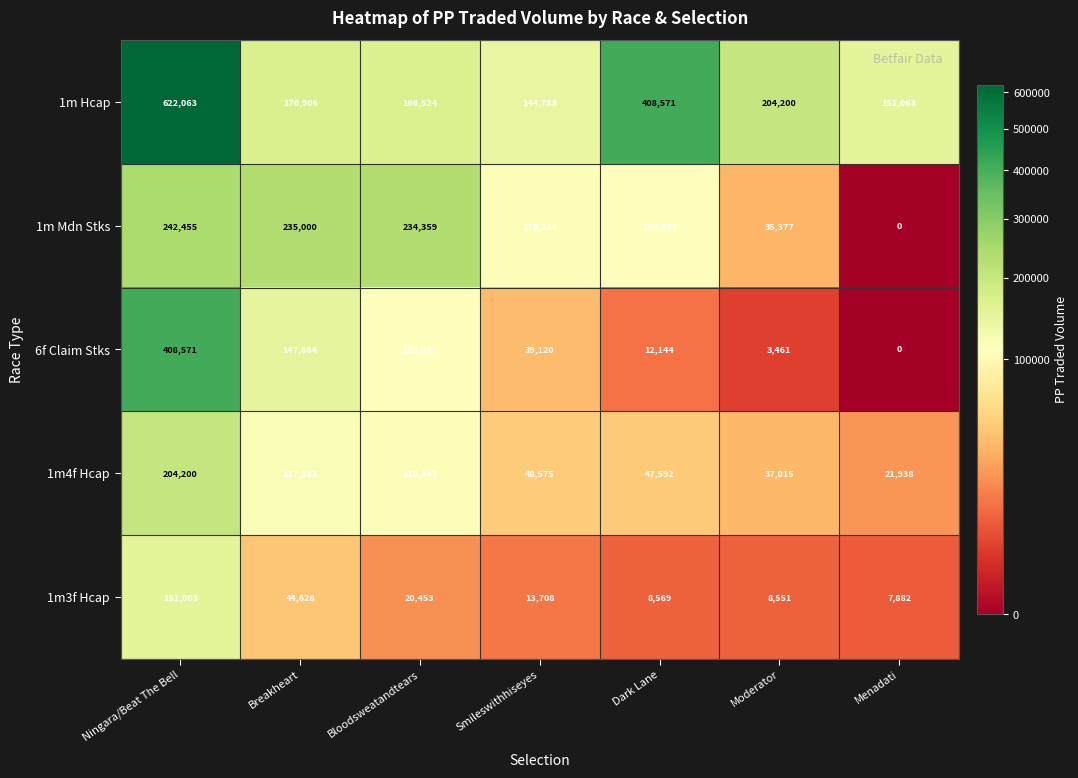

Which series has the largest total across all categories?

1m Hcap